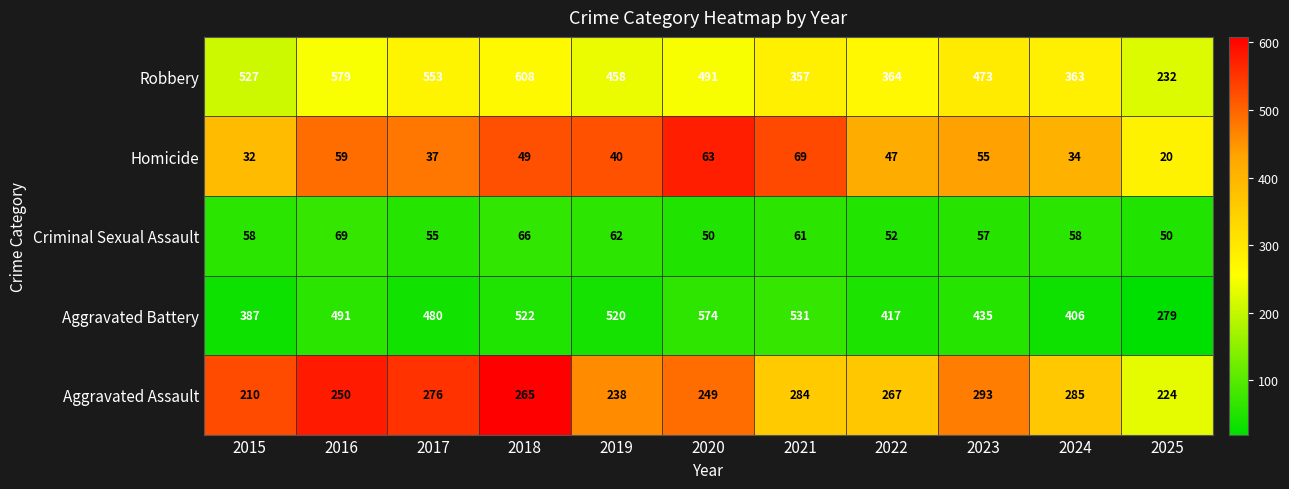

What is the difference between the second highest and second lowest values in the Aggravated Battery series?

144